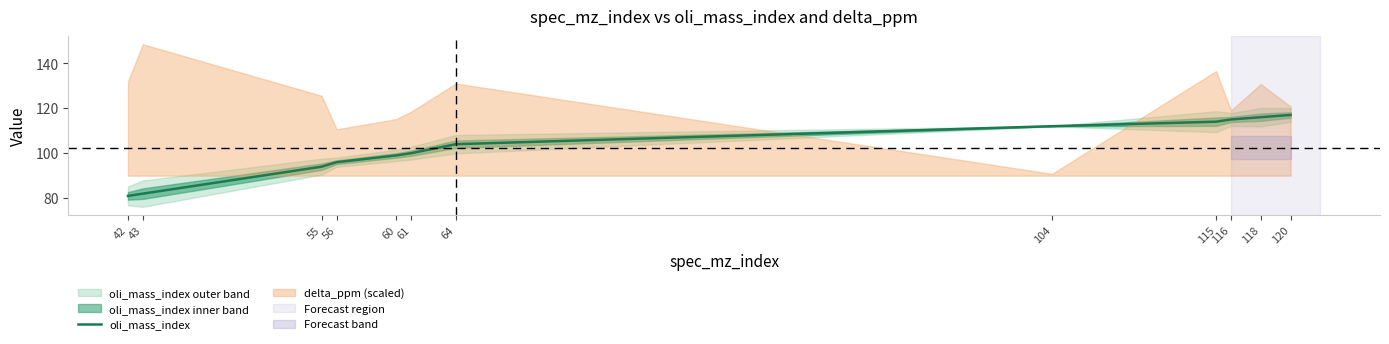

What is the smallest value displayed?

81